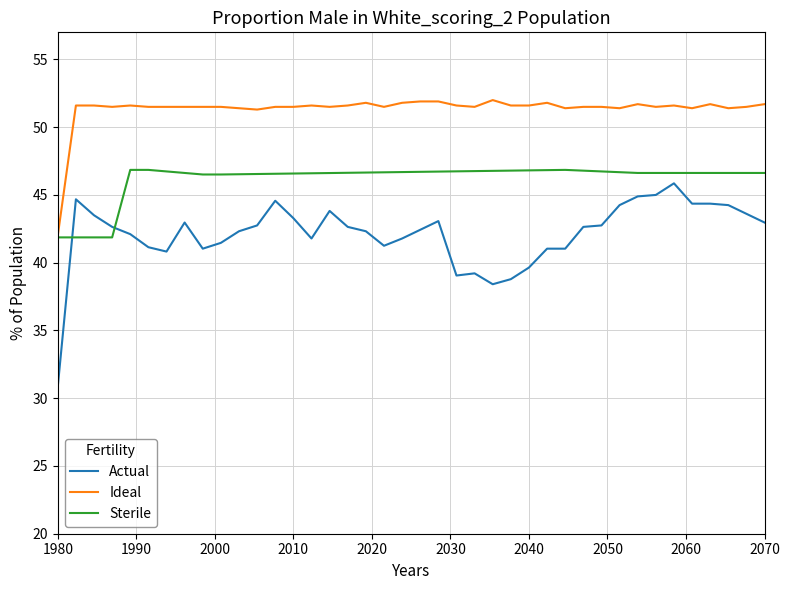

Which series has the widest spread of values?

Actual